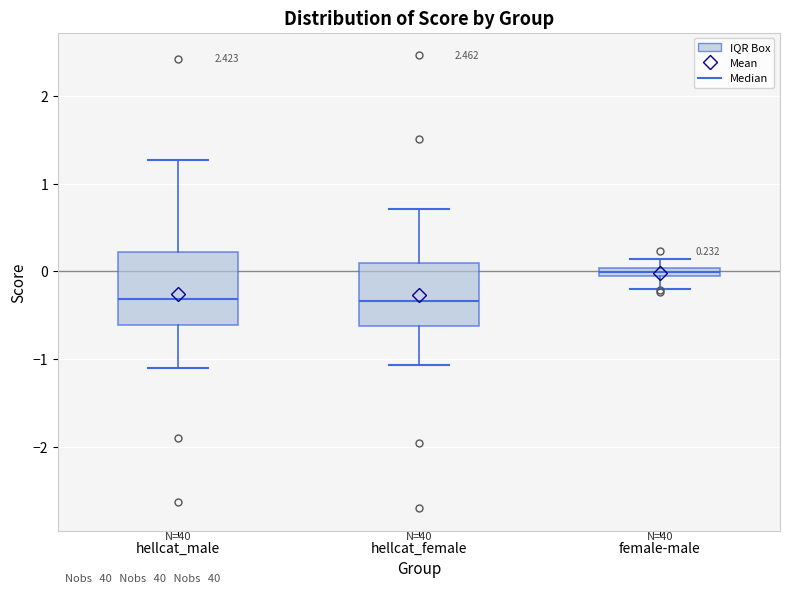

Comparing the boxes themselves (not the whiskers), which one is the tallest?

hellcat_male